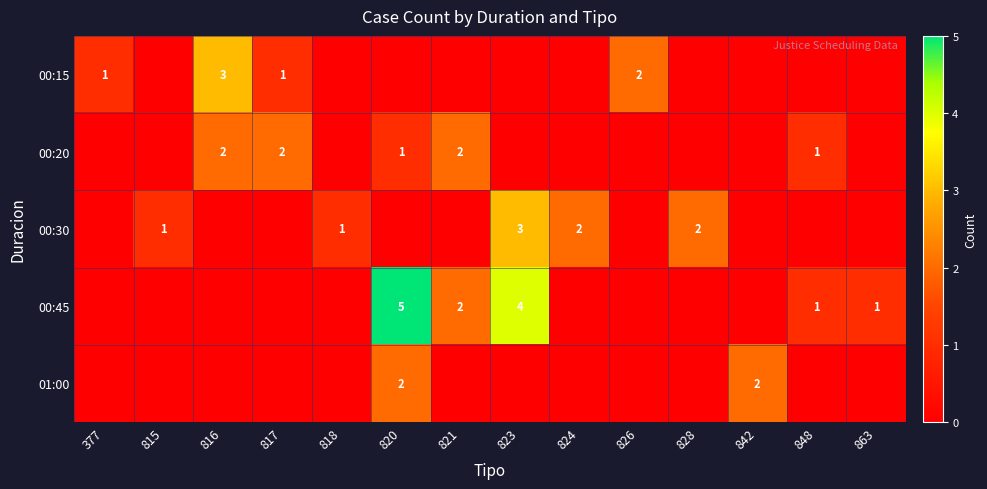

Count the number of data series in this chart.

5